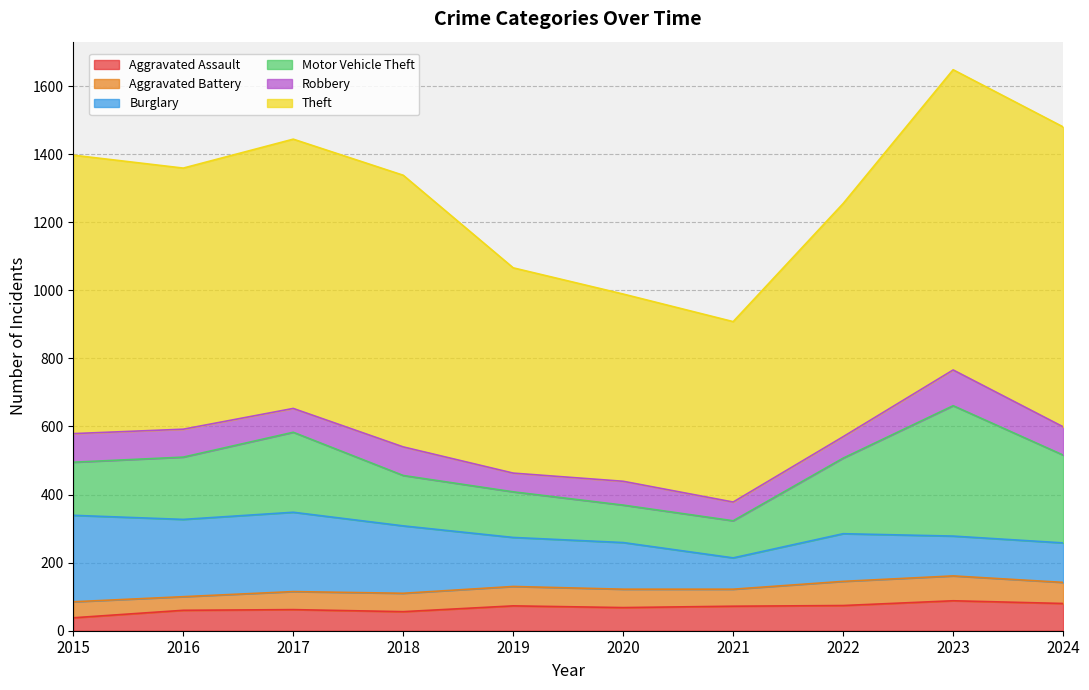

At how many categories does at least one series exceed 588?

8